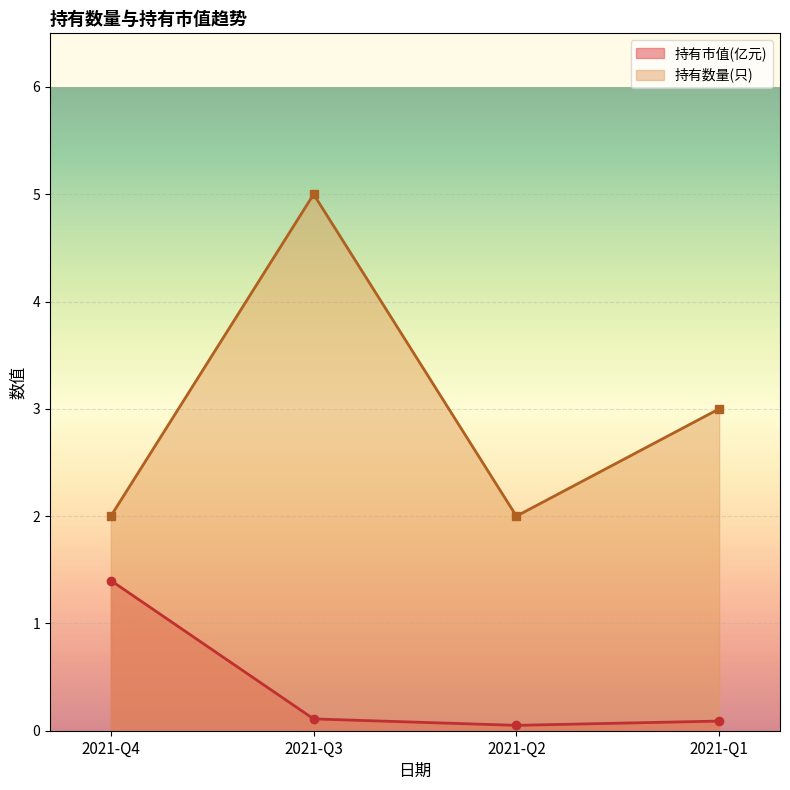

Reading right to left, what are all the values shown in this chart?

持有市值(亿元): 0.1	0.1	0.1	1.4
持有数量(只): 3.0	2.0	5.0	2.0